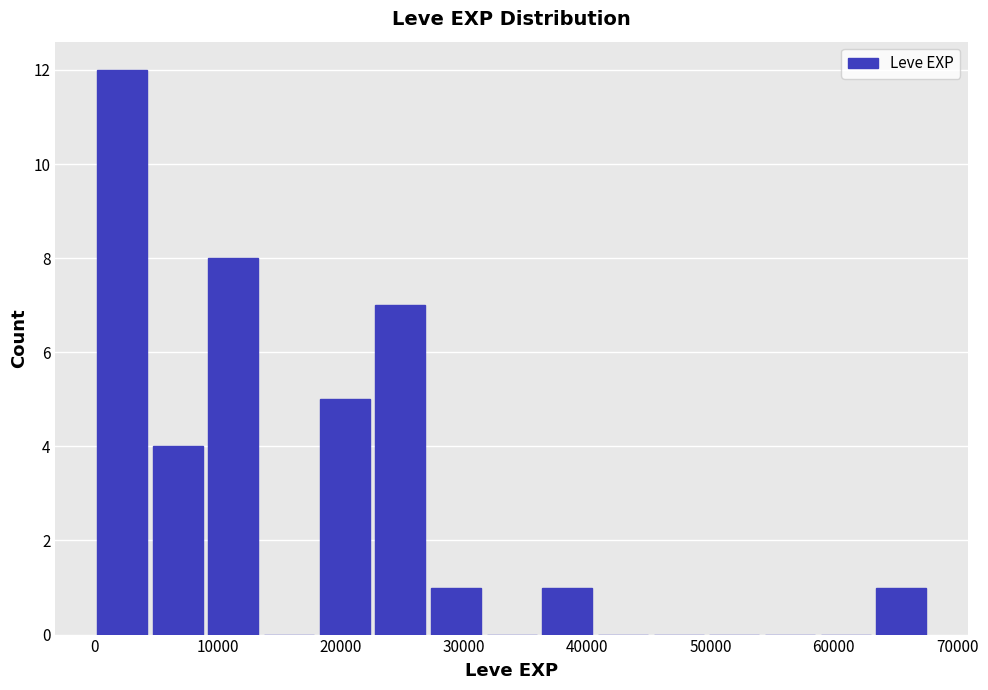

Reading left to right, list every bar in this chart as the range it spans on the x-axis followed by its height. Neither the bar edges nor the heights are printed on the chart, so give them approximately, as read against the axes.

0 to 5000: 12
5000 to 9000: 4
9000 to 14000: 8
14000 to 18000: 0
18000 to 23000: 5
23000 to 27000: 7
27000 to 32000: 1
32000 to 36000: 0
36000 to 41000: 1
41000 to 45000: 0
45000 to 50000: 0
50000 to 54000: 0
54000 to 59000: 0
59000 to 63000: 0
63000 to 68000: 1